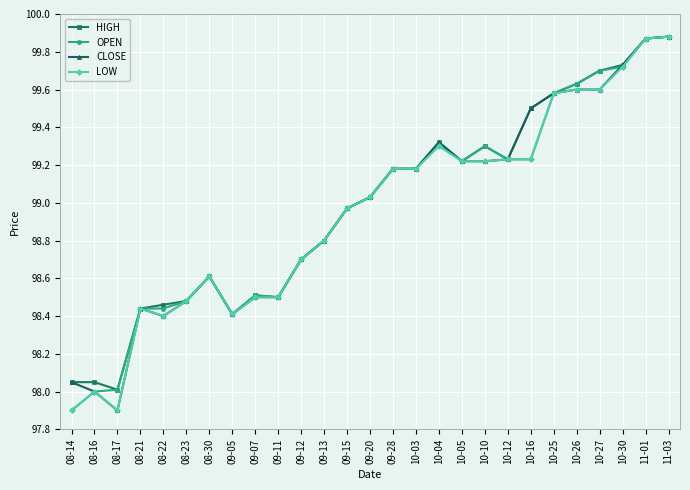

At which label does CLOSE first exceed 99?

09-20